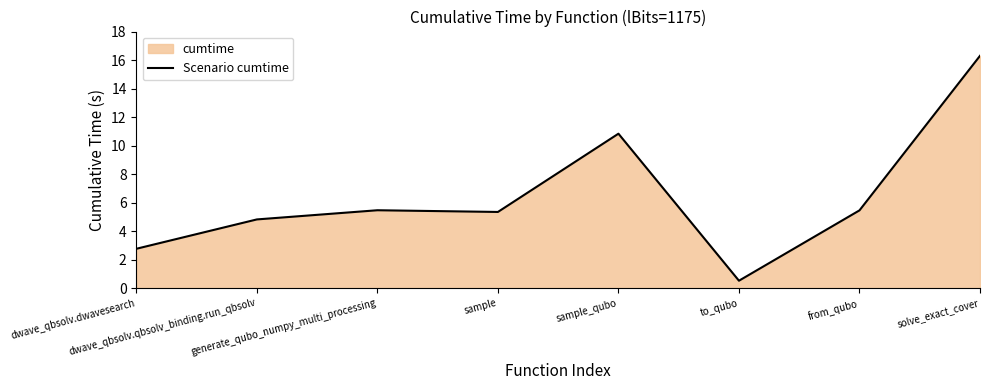

Rank the categories by value from highest to lowest.

solve_exact_cover, sample_qubo, generate_qubo_numpy_multi_processing, from_qubo, sample, dwave_qbsolv.qbsolv_binding.run_qbsolv, dwave_qbsolv.dwavesearch, to_qubo